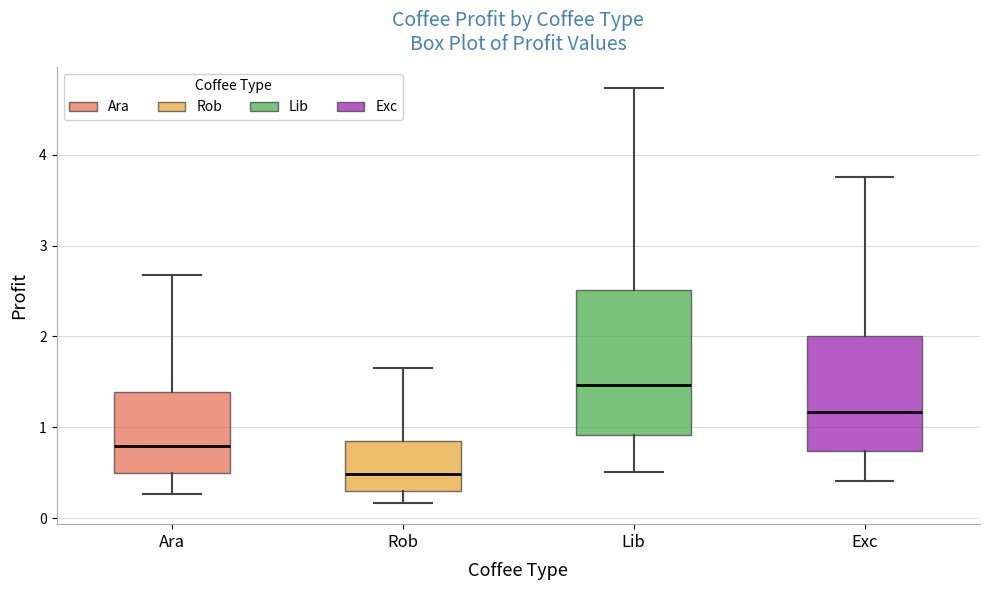

Reading left to right, transcribe this box plot: for each box, give where its median line is, the range the box spans, and where its two whiskers end, as read against the y-axis. The values are not printed on the chart, so give them approximately, as read against the axis.

Ara: median 0.8, box 0.5 to 1.4, whiskers 0.3 to 2.7
Rob: median 0.5, box 0.3 to 0.8, whiskers 0.2 to 1.6
Lib: median 1.5, box 0.9 to 2.5, whiskers 0.5 to 4.7
Exc: median 1.2, box 0.7 to 2.0, whiskers 0.4 to 3.8